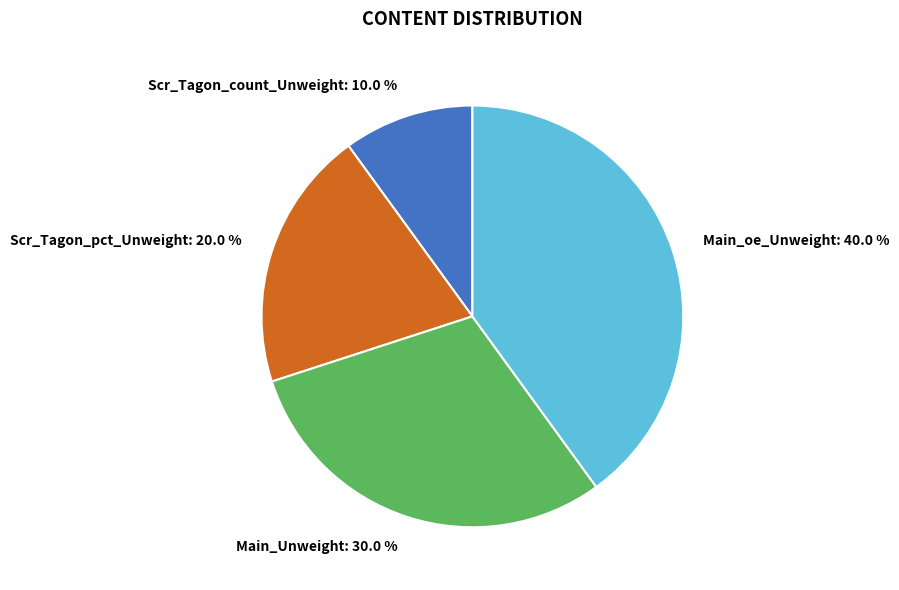

What percentage is the Main_oe_Unweight slice, to the nearest percent?

40%